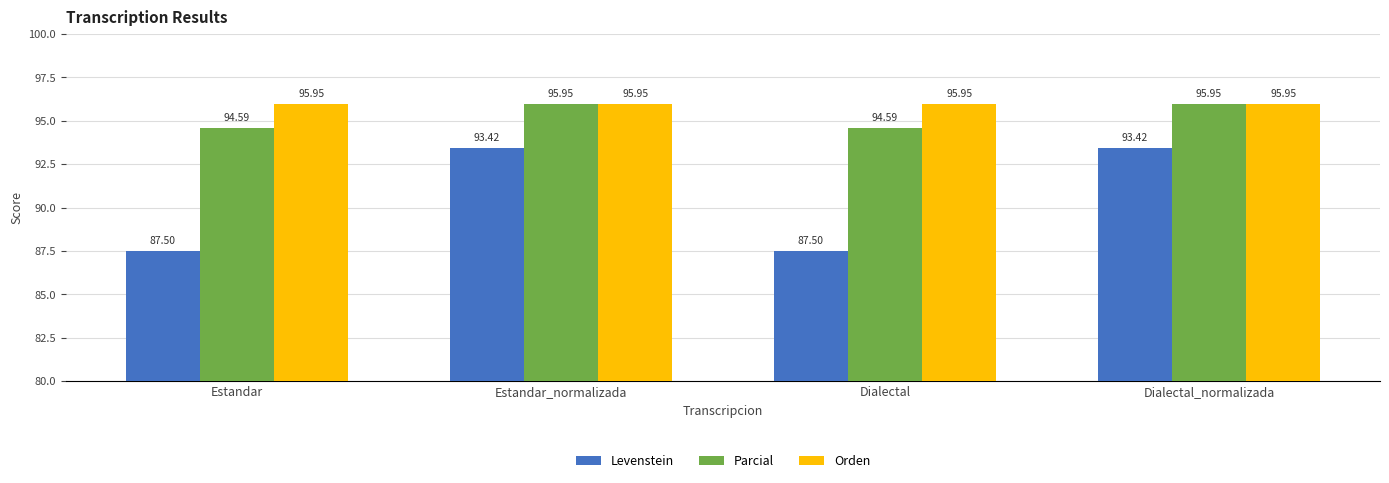

What position from the left is Estandar_normalizada?

2